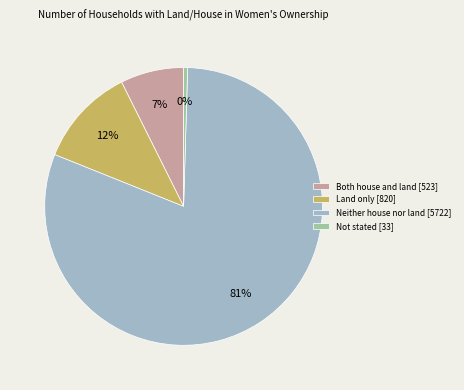

How many segments does this pie chart have?

4